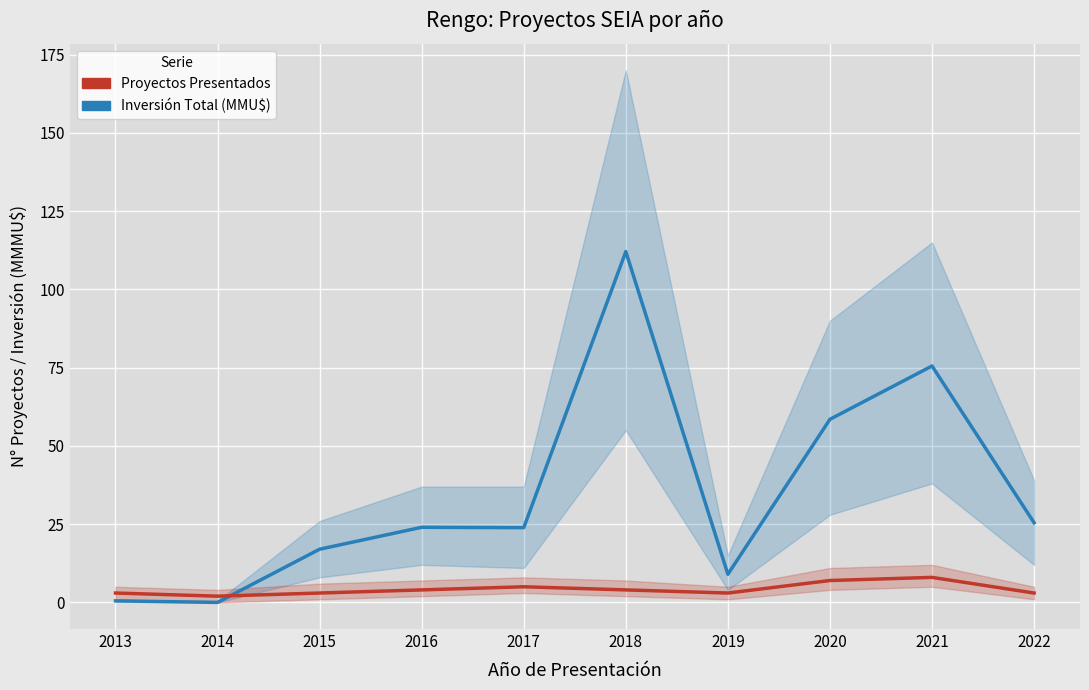

How many data points in Proyectos Presentados are less than 4?

5